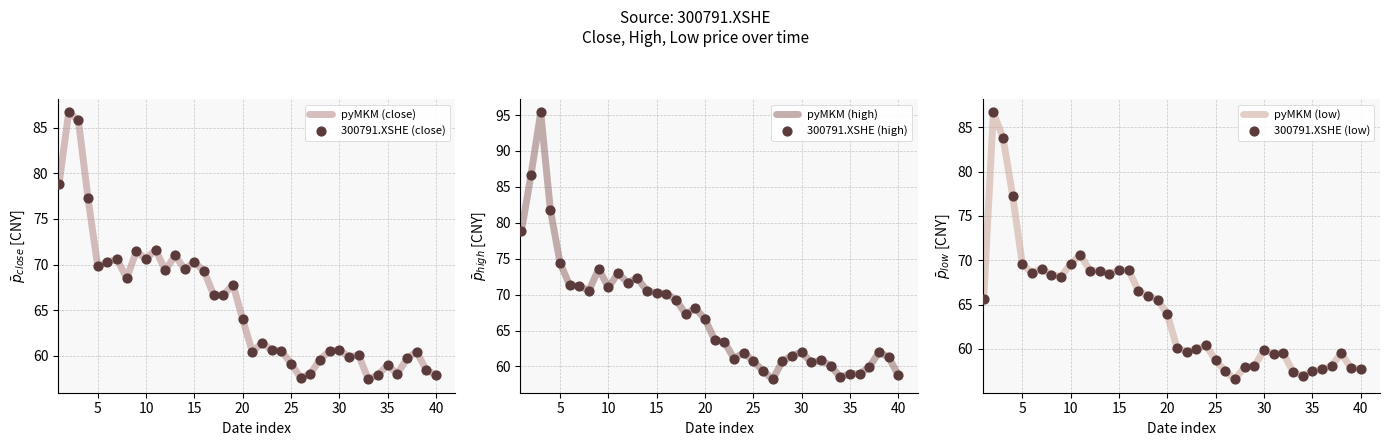

What are all the series names shown in the legend?

pyMKM (close), 300791.XSHE (close), pyMKM (high), 300791.XSHE (high), pyMKM (low), 300791.XSHE (low)